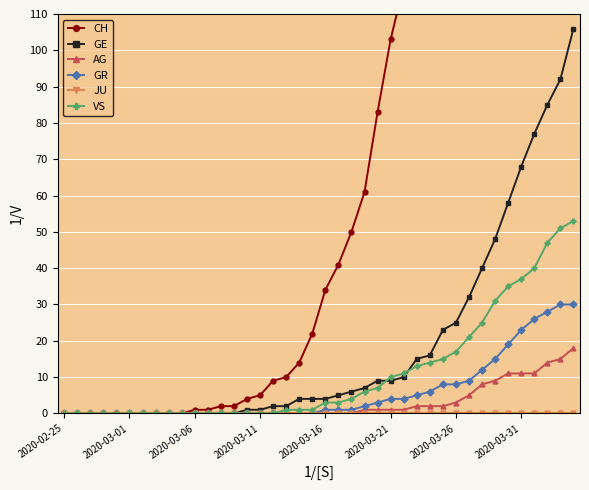

At how many categories does at least one series exceed 489?

5